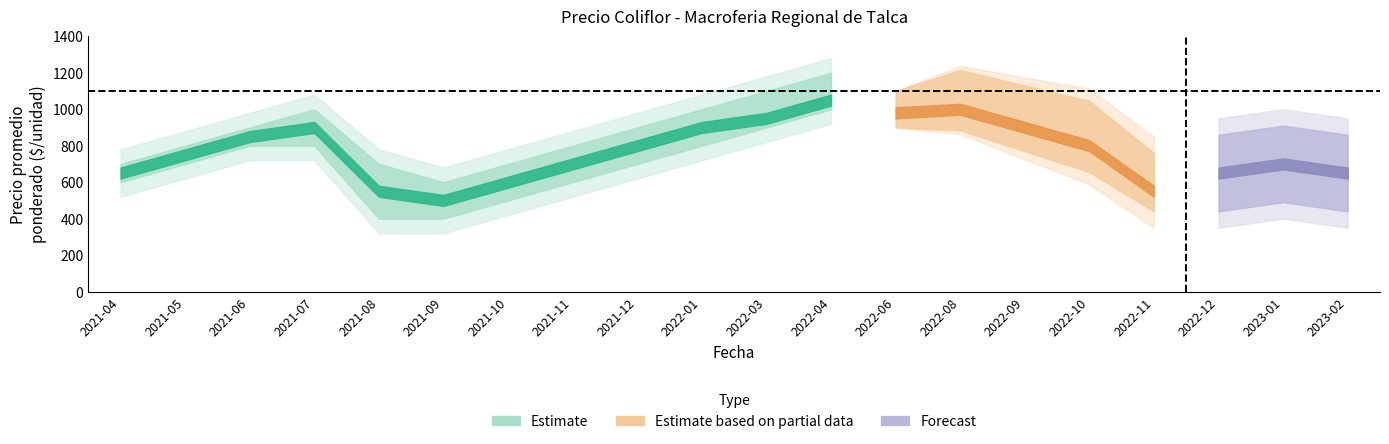

At which label does Precio minimo first exceed 700?

2021-06